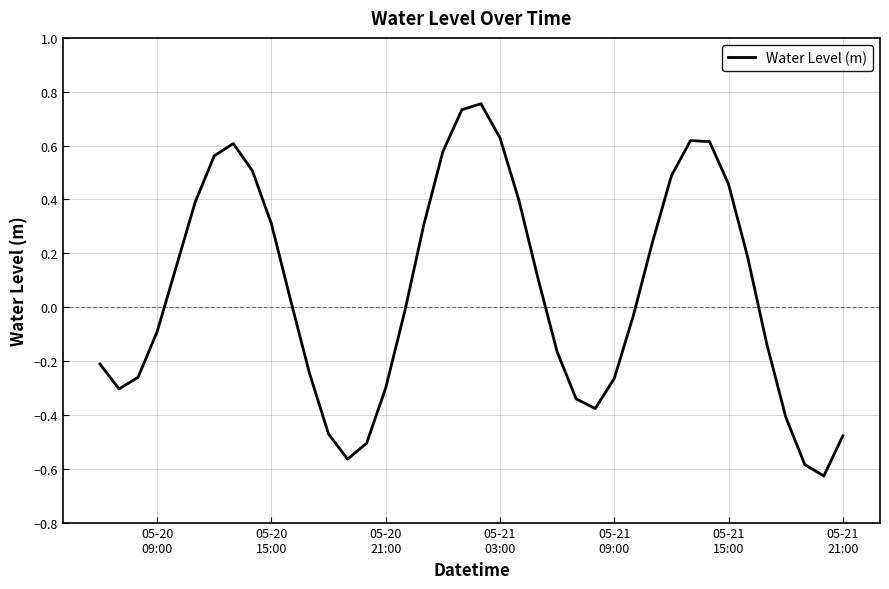

Count the number of data series in this chart.

1